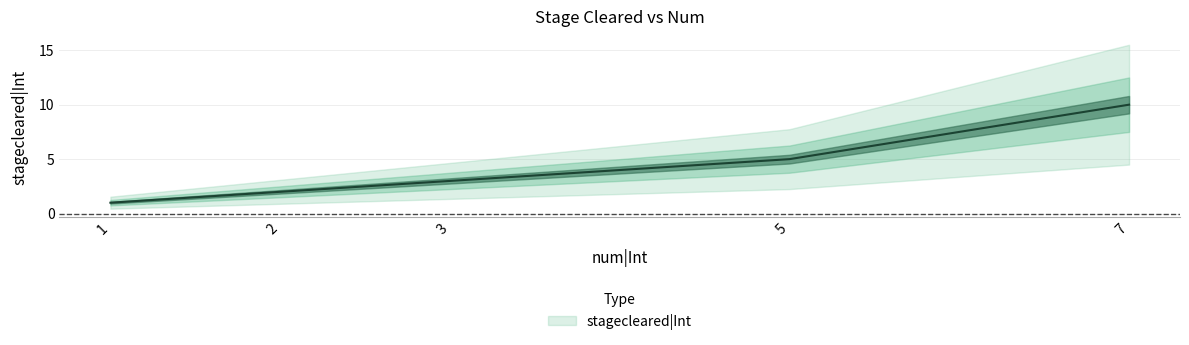

Does the chart have visible grid lines?

Yes